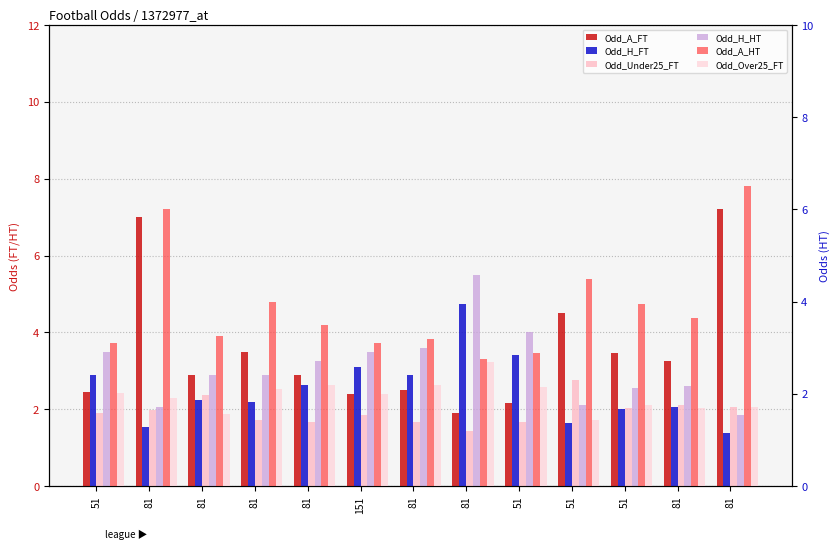

Which series has the widest spread of values?

Odd_A_FT